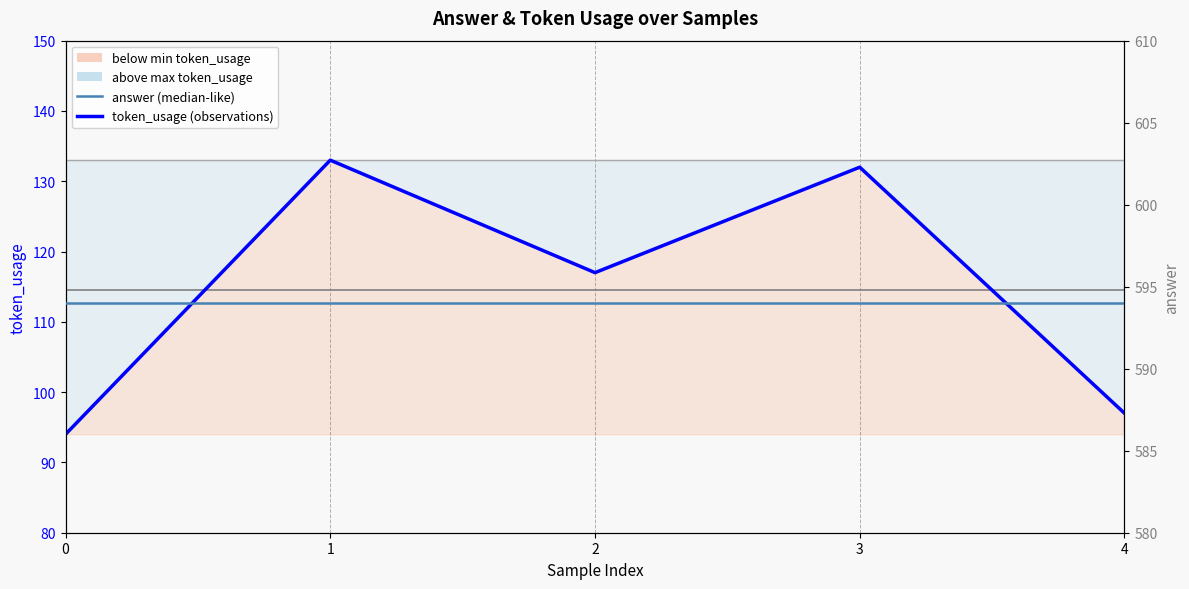

At which category is the sum across all series the highest?

1